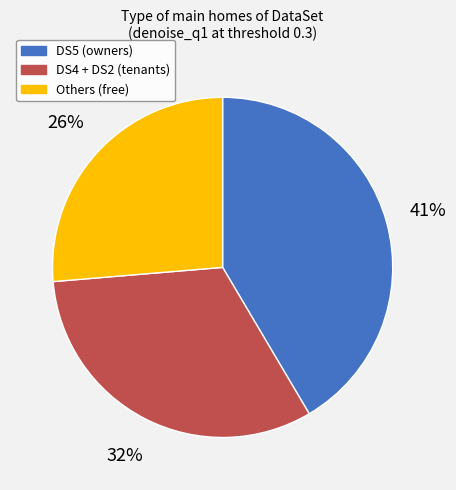

Does any single category account for the majority?

No